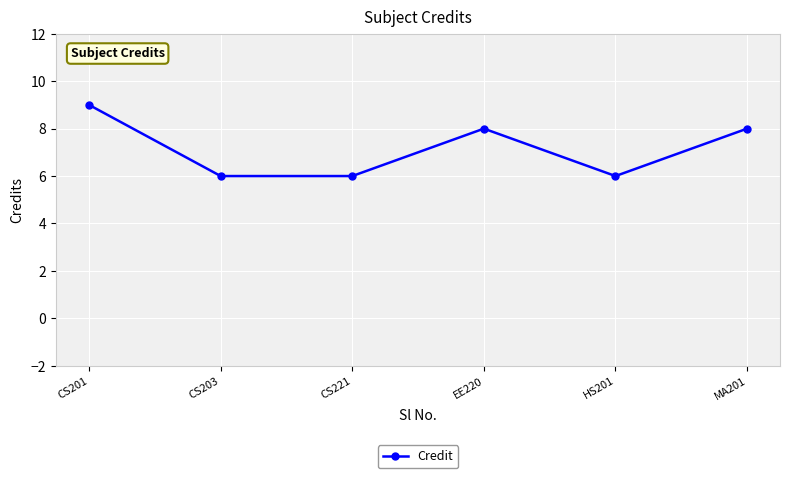

The value at MA201 is 8. True or false?

True